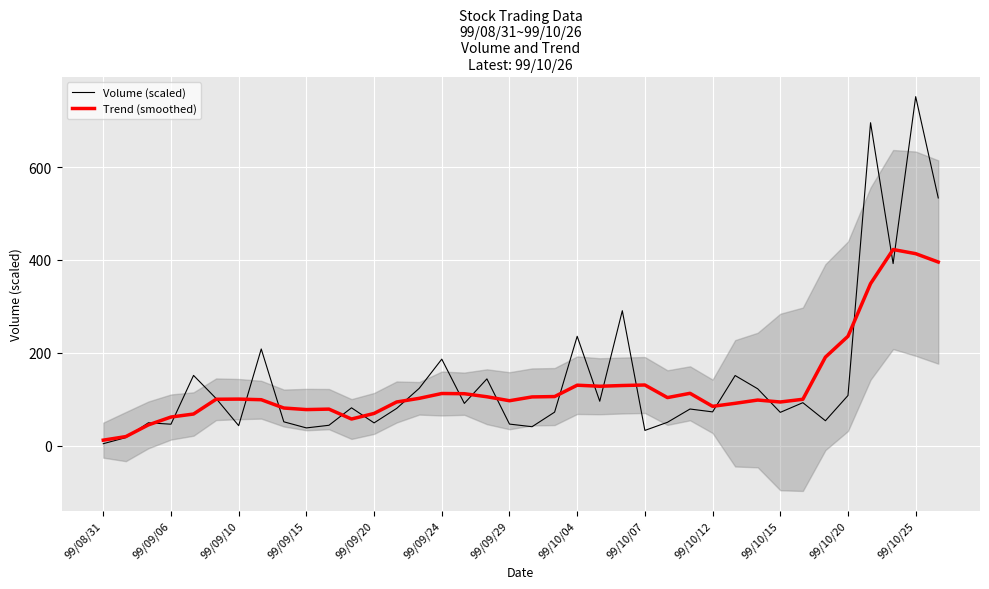

Which category has the highest value in the Volume (scaled) series?

99/10/25